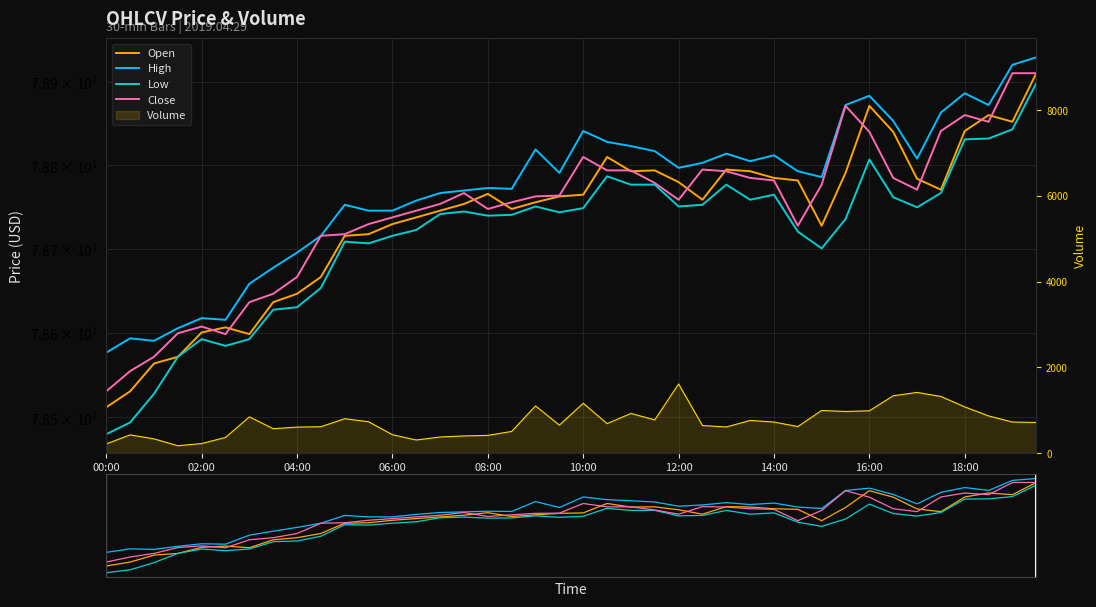

True or false: low and volume intersect in this chart.

False